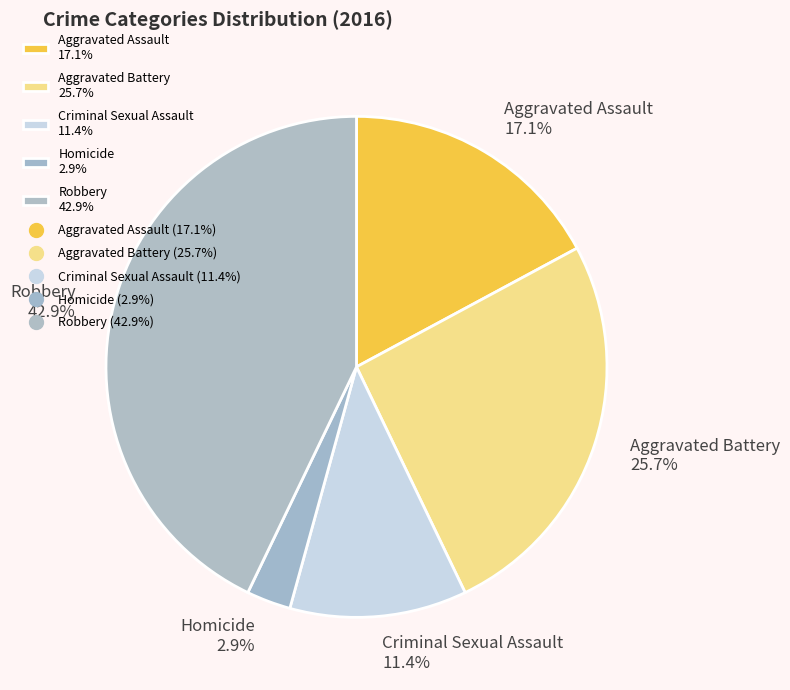

To the nearest percent, what percentage of the pie is Homicide?

3%